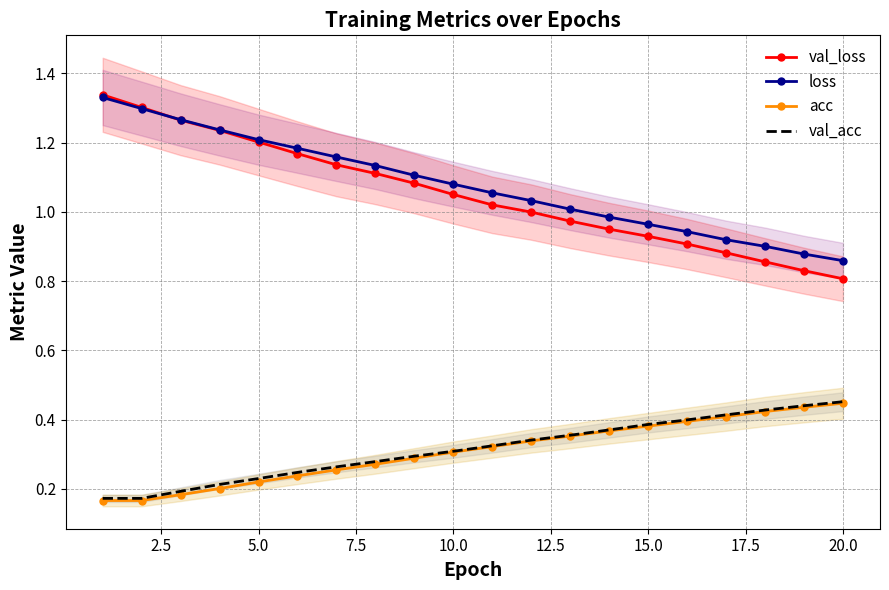

True or false: loss and val_acc cross at least once.

False